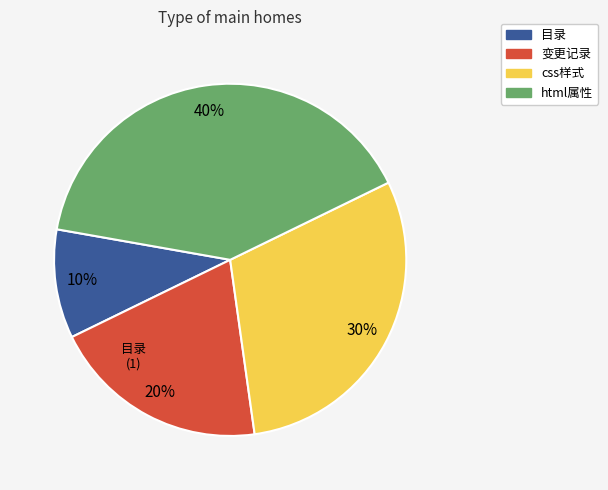

To the nearest percent, what portion does html属性 represent?

40%